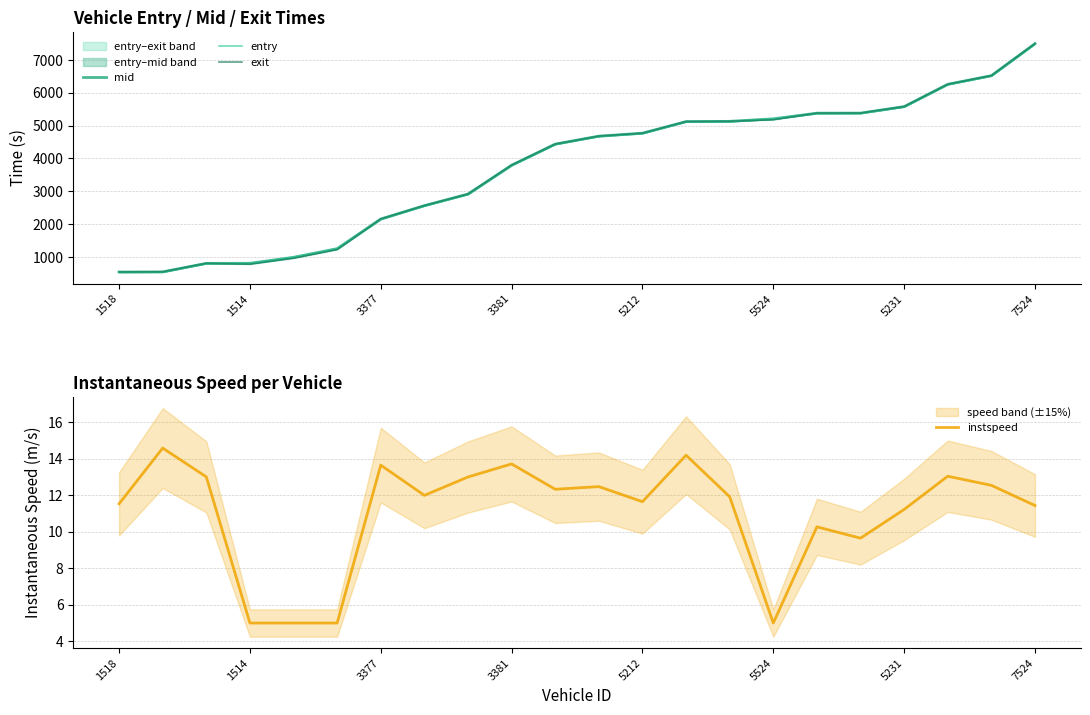

At which label does entry first exceed 4672?

11